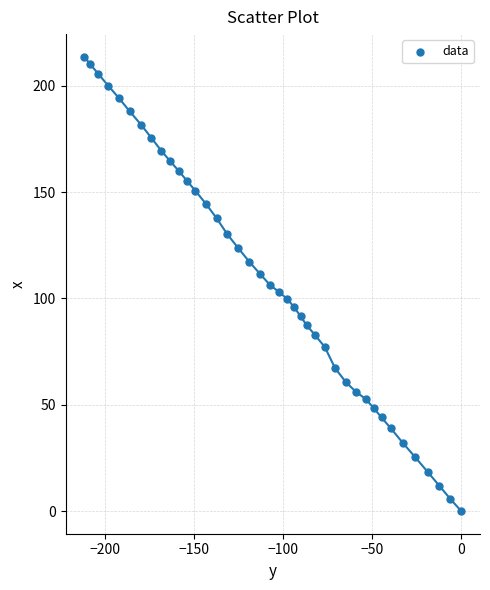

What is the range of Y values (max minus min)?

213.7